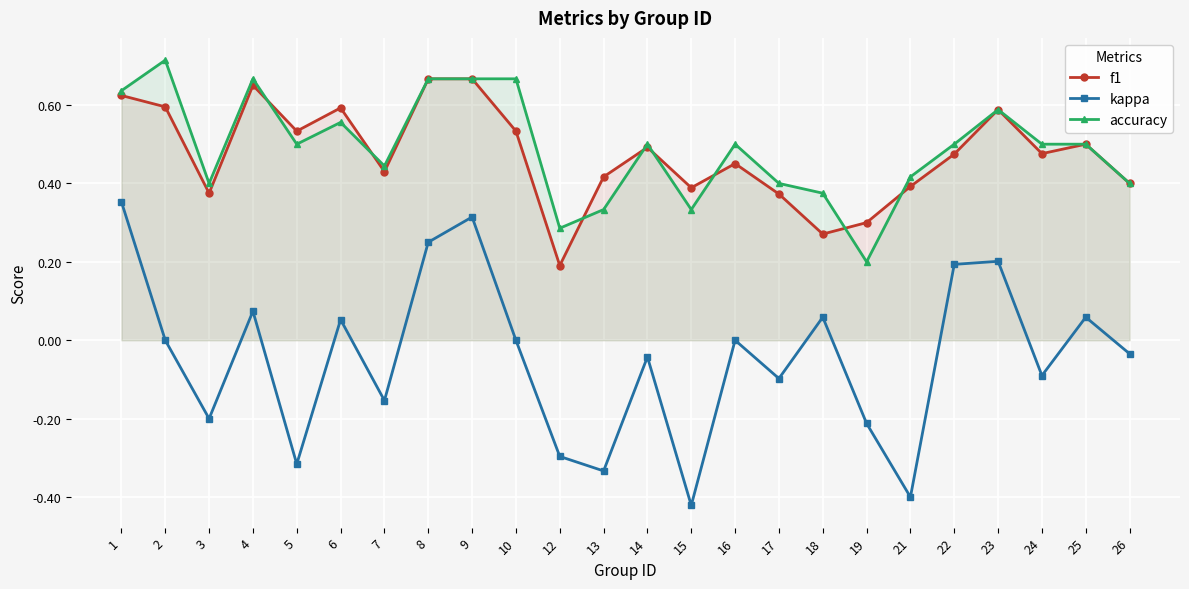

Where is f1 nearest to the value 0?

12